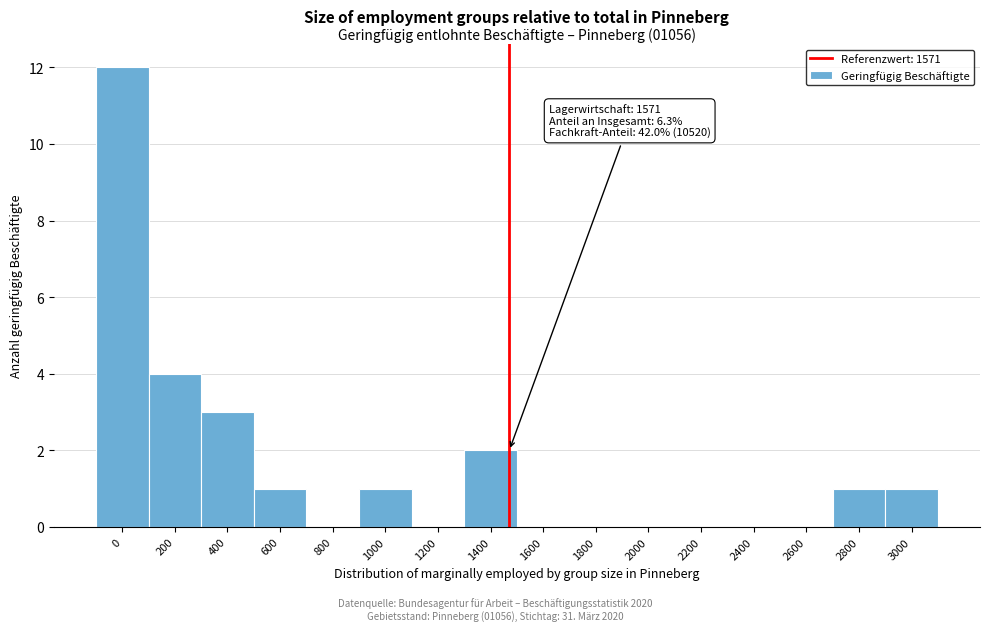

Reading right to left, extract all data points from this chart.

3000=1	2800=1	2600=0	2400=0	2200=0	2000=0	1800=0	1600=0	1400=2	1200=0	1000=1	800=0	600=1	400=3	200=4	0=12